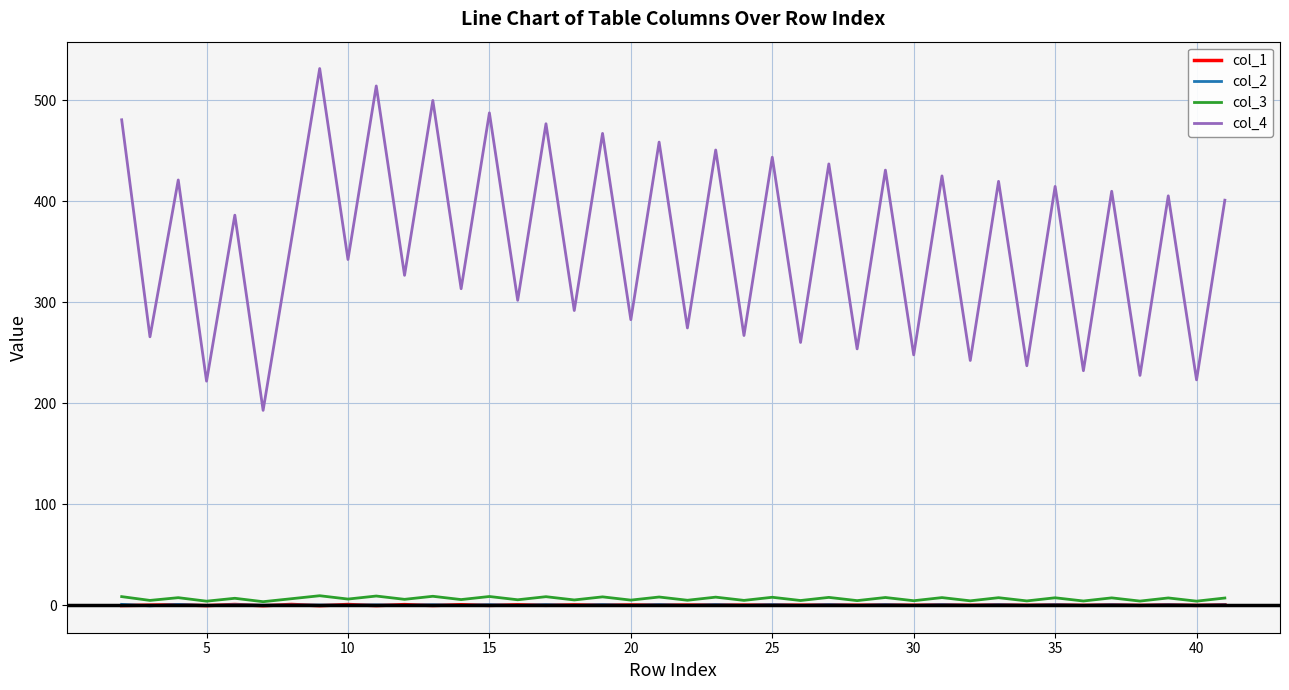

What is the smallest value displayed?

-0.8